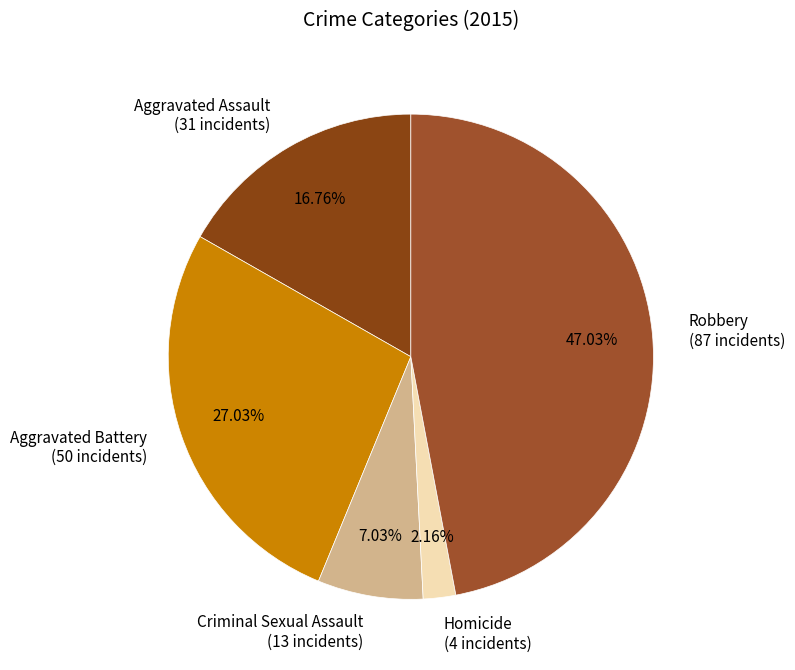

How many segments does this pie chart have?

5